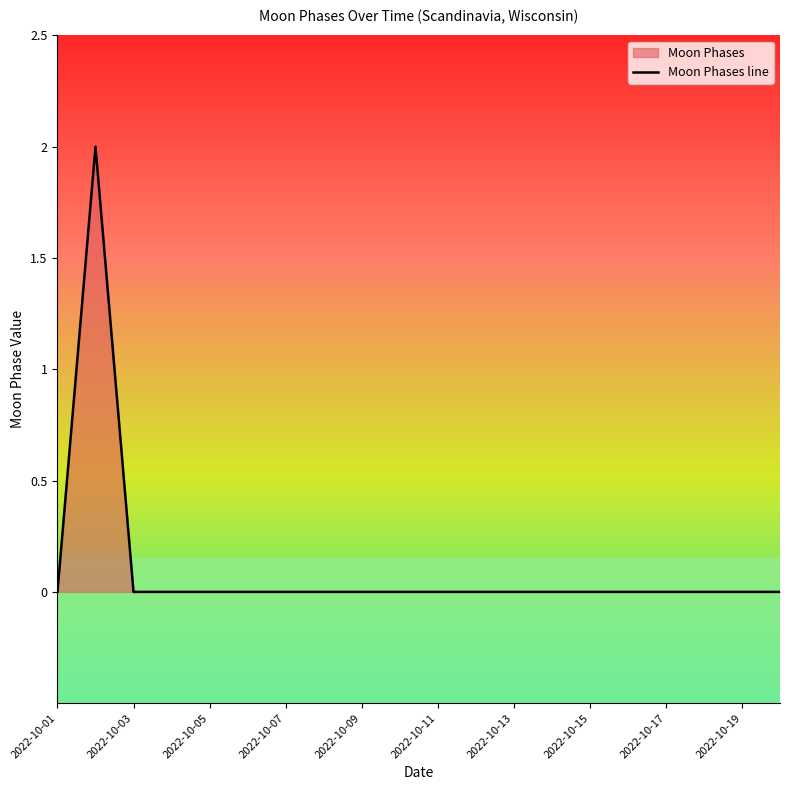

Is it true that the value at 2022-10-15 is 0?

True